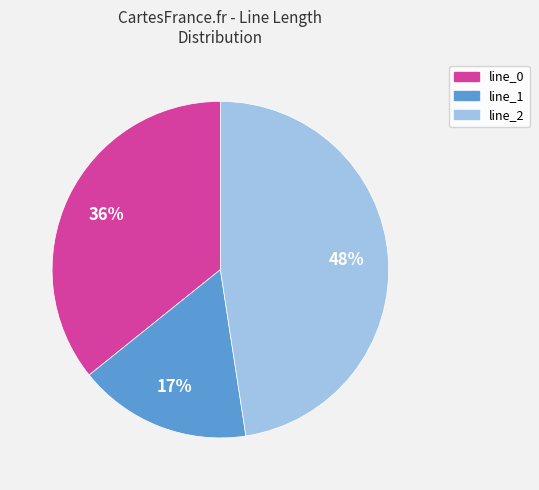

Does any single category account for the majority?

No